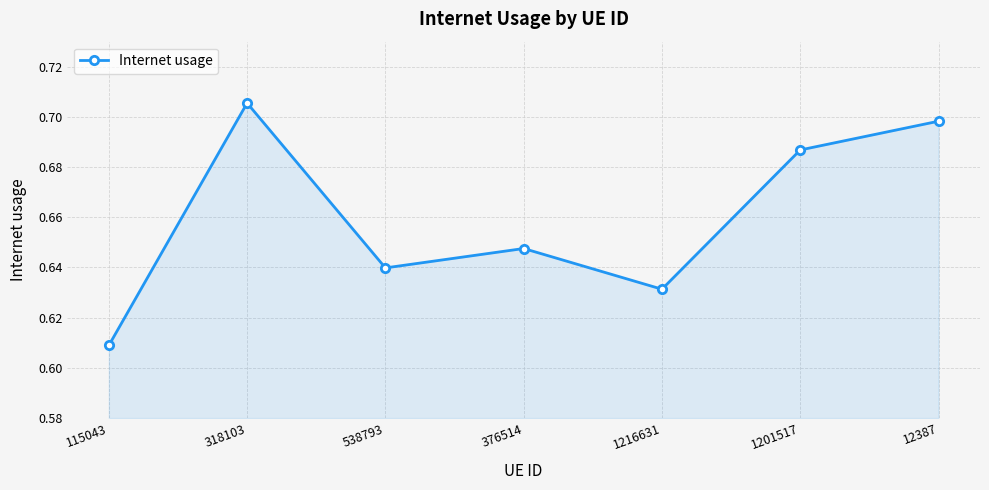

What is the difference between the second highest and second lowest values?

0.1